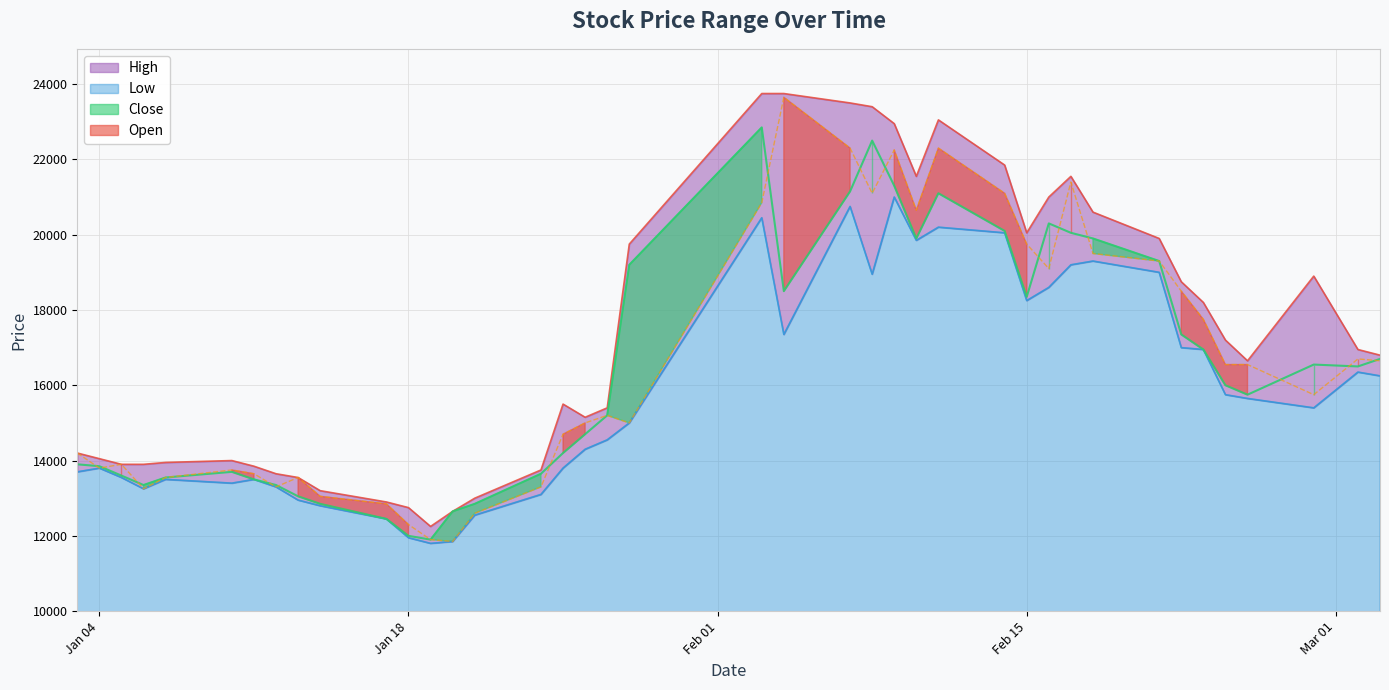

What is the difference between the second highest and minimum values in the Open series?

10450